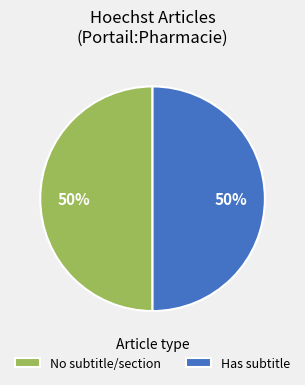

True or false: Has subtitle accounts for 50% of the total.

True